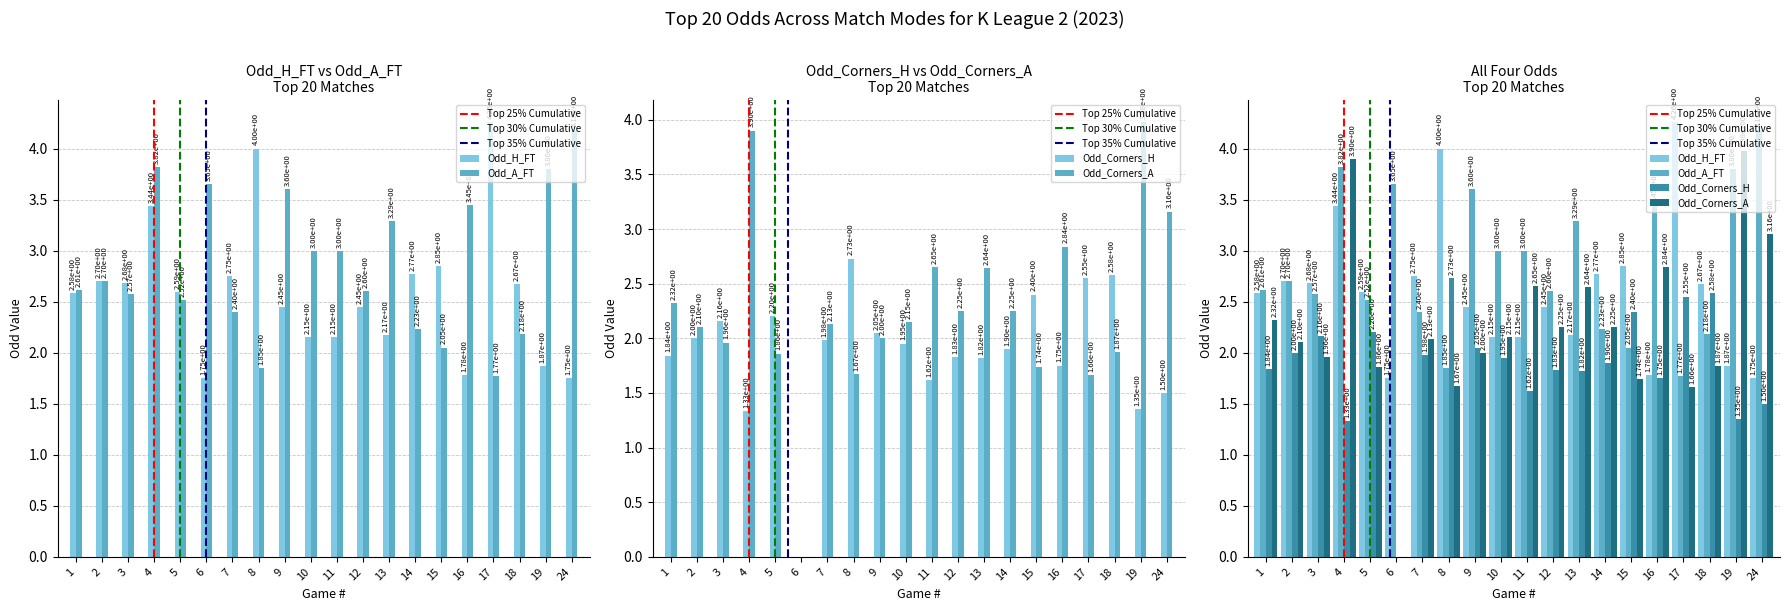

Are the bars grouped side by side (vs. stacked)?

Yes